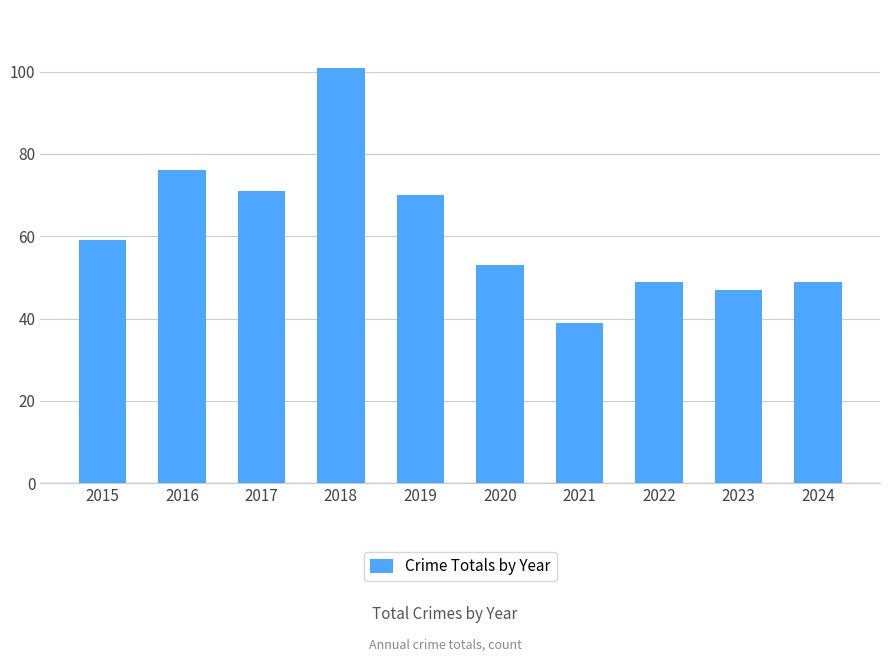

What is the greatest value displayed?

101